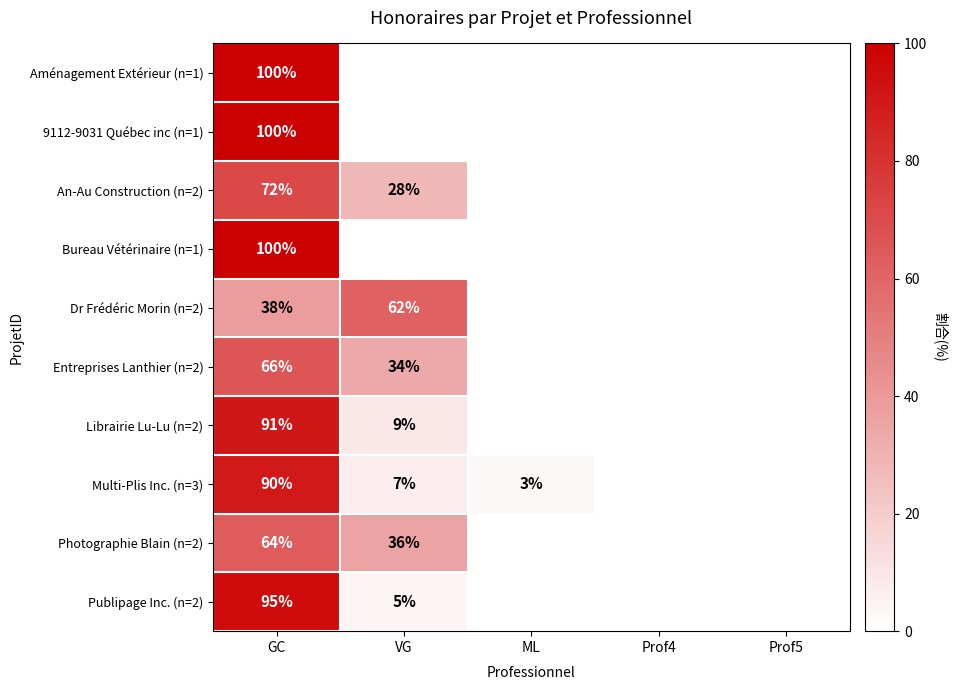

What is the total value across all series at GC?

816